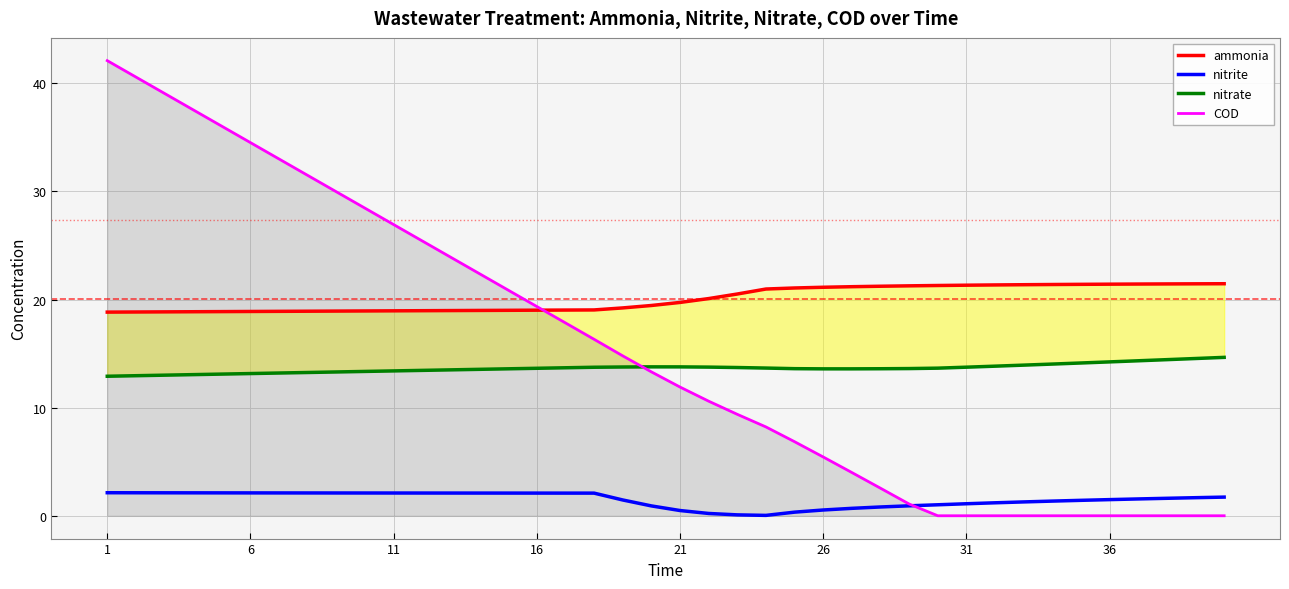

Which series changed the most between 1 and 16?

COD